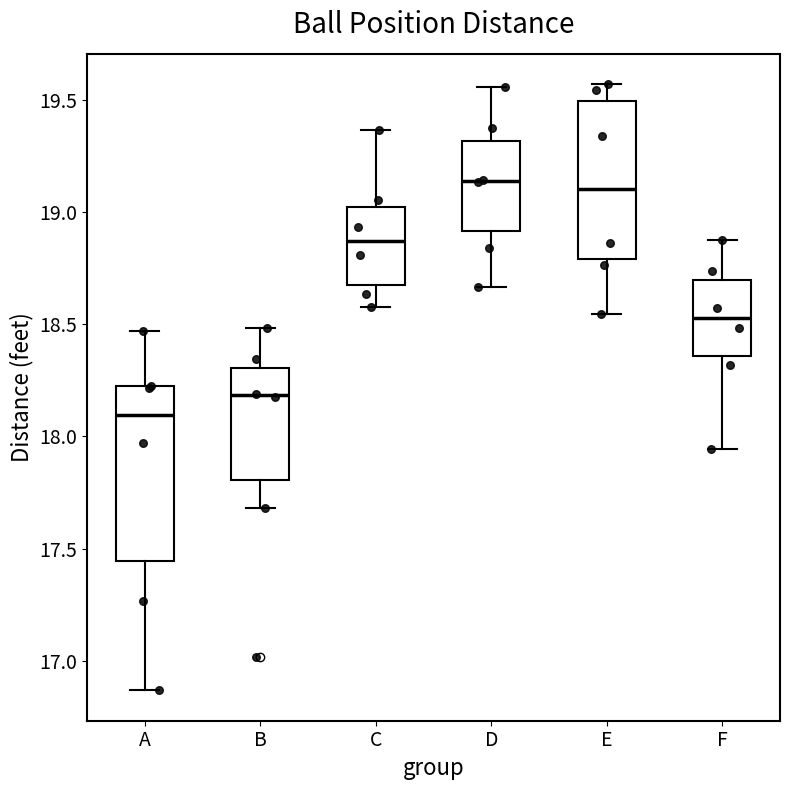

Reading left to right, read every box against the y-axis: the position of its median line, the range the box covers, and the ends of its whiskers. The values are not printed on the chart, so give them approximately, as read against the axis.

A: median 18.10, box 17.45 to 18.20, whiskers 16.85 to 18.45
B: median 18.20, box 17.80 to 18.30, whiskers 17.70 to 18.50
C: median 18.85, box 18.70 to 19.00, whiskers 18.60 to 19.35
D: median 19.15, box 18.90 to 19.30, whiskers 18.65 to 19.55
E: median 19.10, box 18.80 to 19.50, whiskers 18.55 to 19.55
F: median 18.55, box 18.35 to 18.70, whiskers 17.95 to 18.90